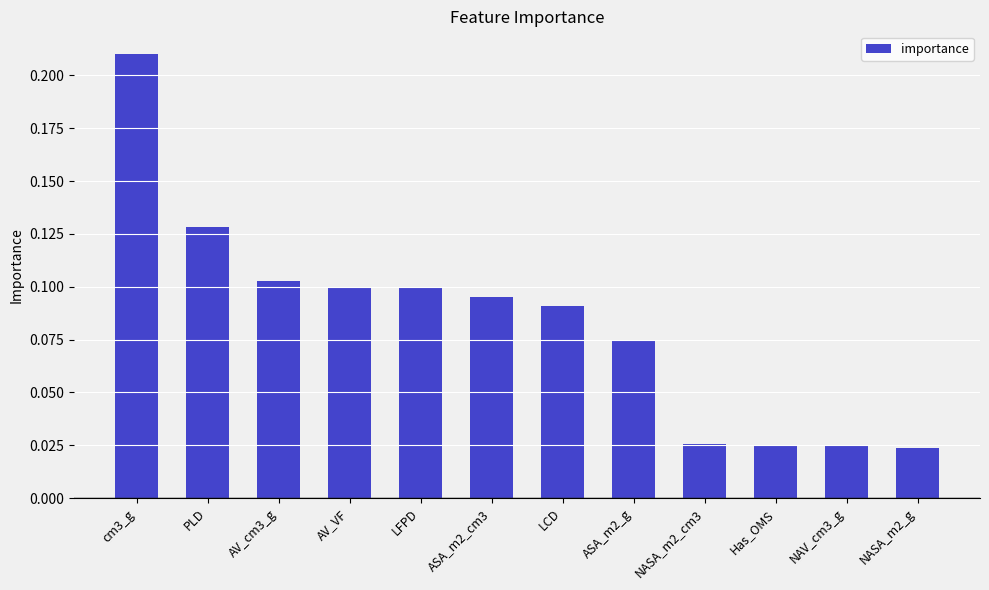

Which label corresponds to the largest value in the chart?

cm3_g